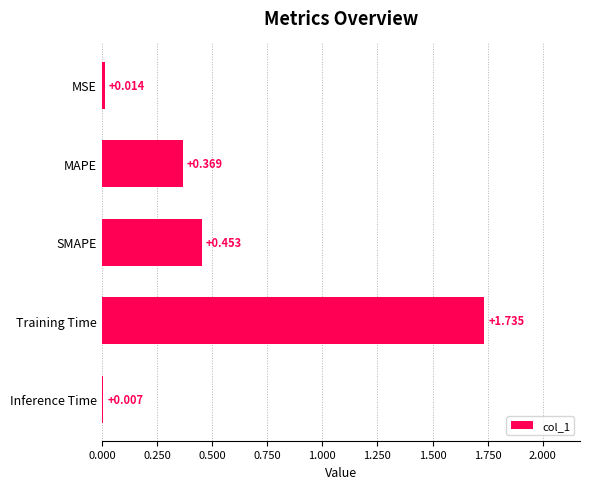

Which has a higher value, MAPE or SMAPE?

SMAPE